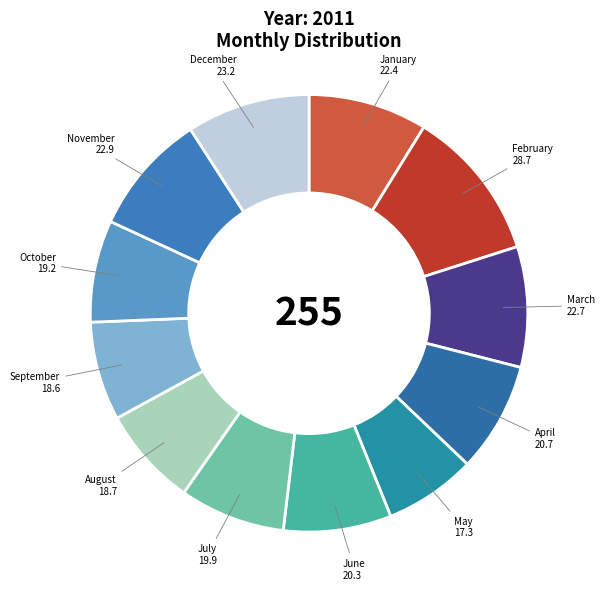

Combined, do October and May account for over 50%?

No